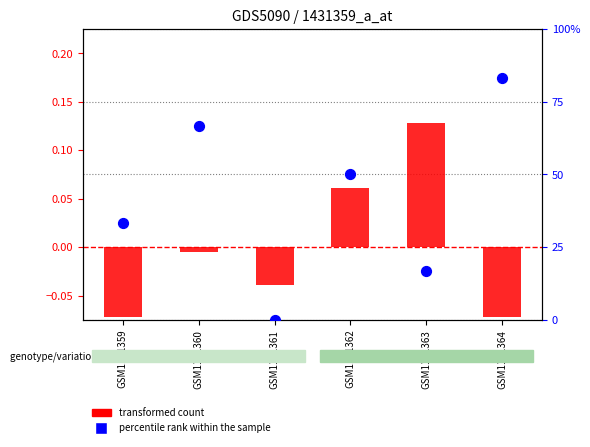

What are all the series names shown in the legend?

transformed count, percentile rank within the sample